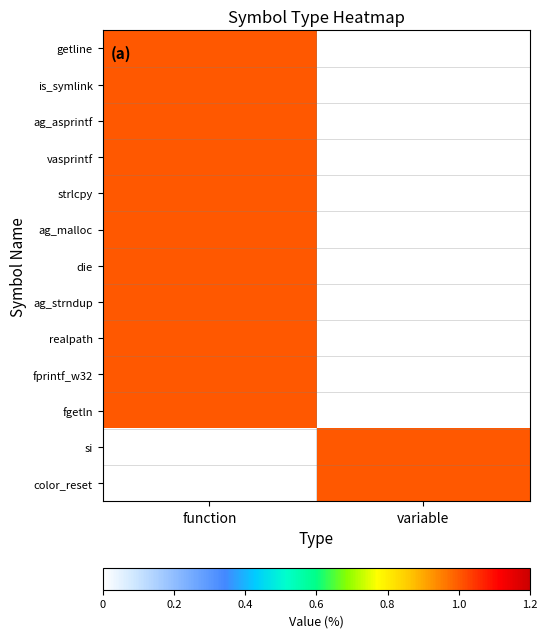

What is the total value across all series at variable?

2